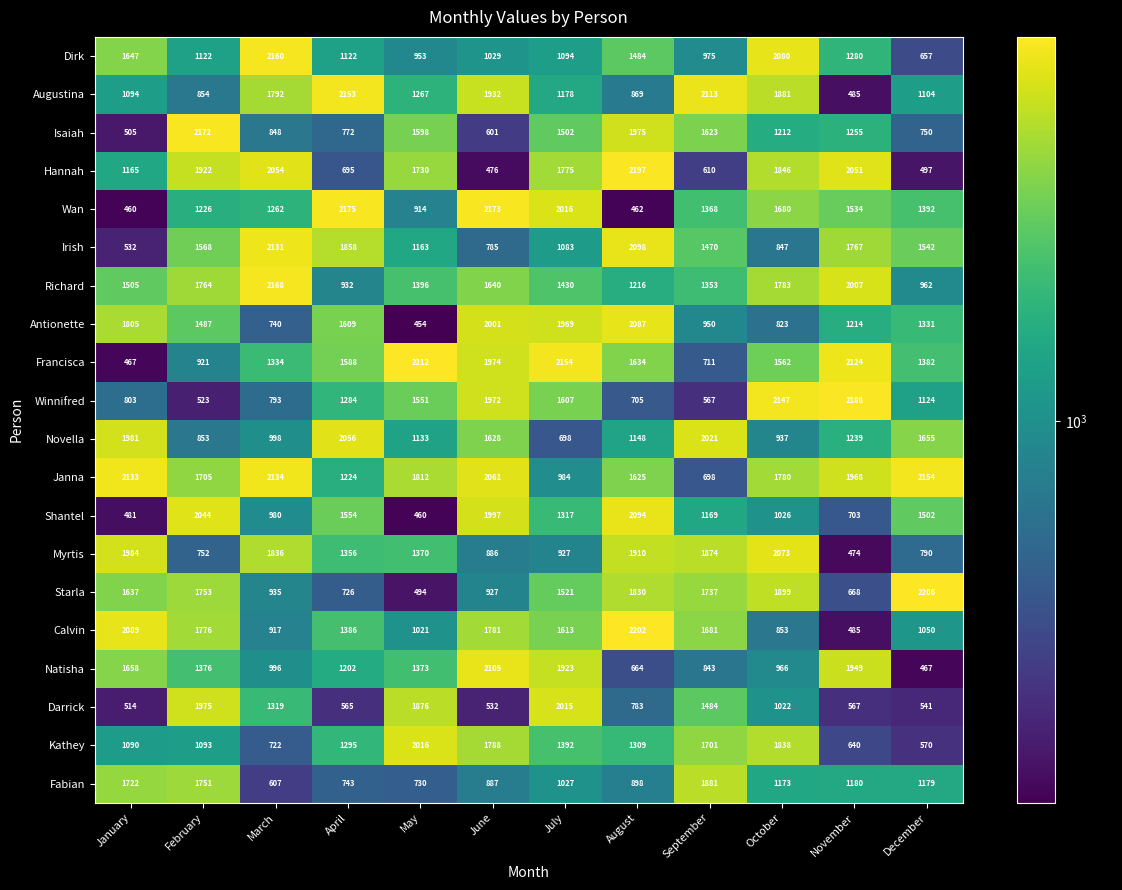

What is the difference between the maximum and minimum values in the Francisca series?

1745